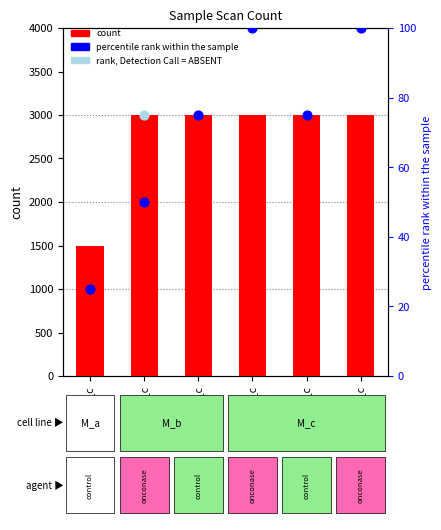

At how many categories does at least one series exceed 656?

6